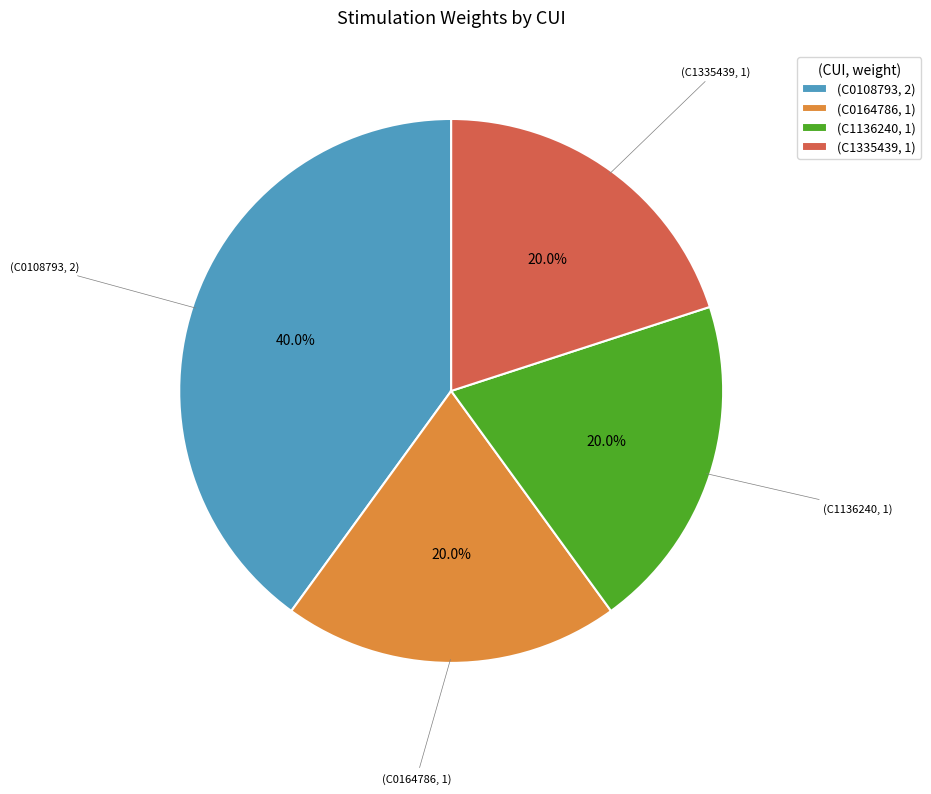

Does any single category account for the majority?

No